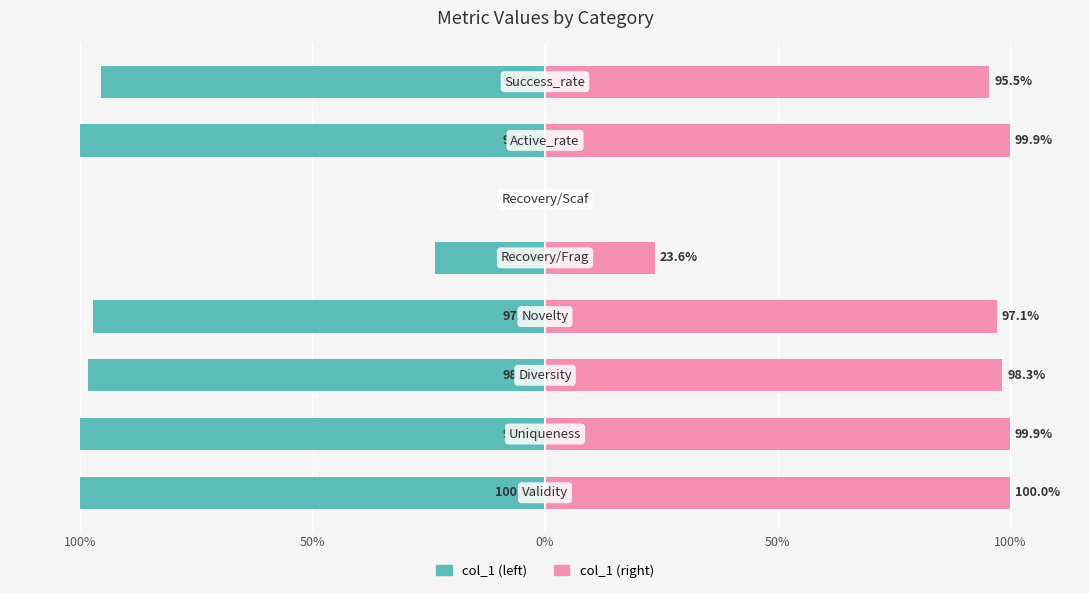

The value of col_1 (left) at 50% is -22.3. True or false?

False